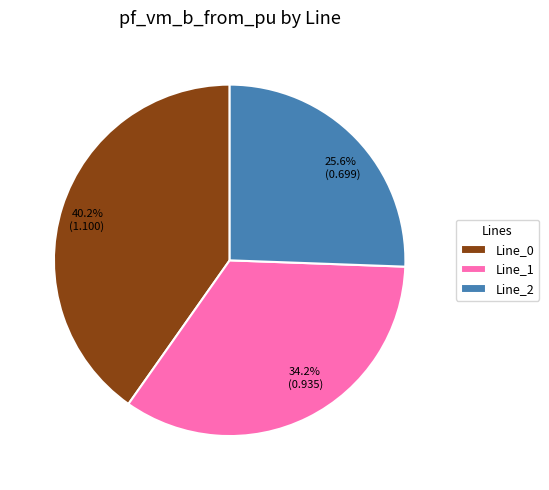

Which has a higher value, 34.2% (0.935) or 40.2% (1.100)?

40.2% (1.100)